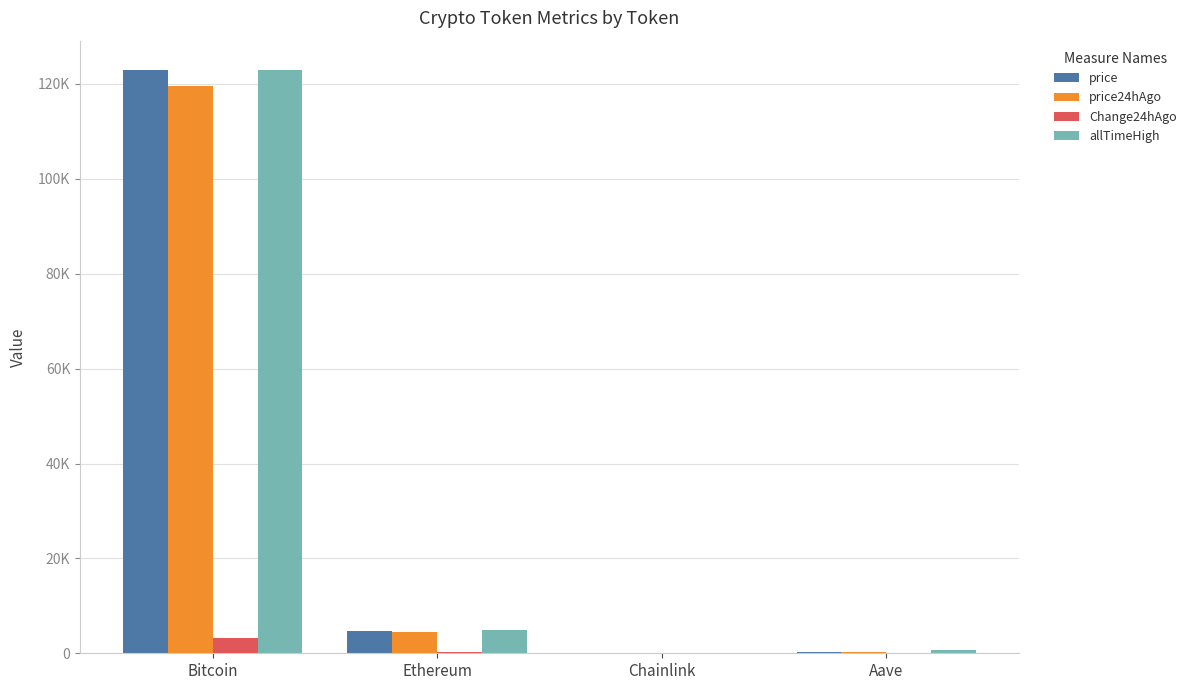

What are all the series names shown in the legend?

price, price24hAgo, Change24hAgo, allTimeHigh